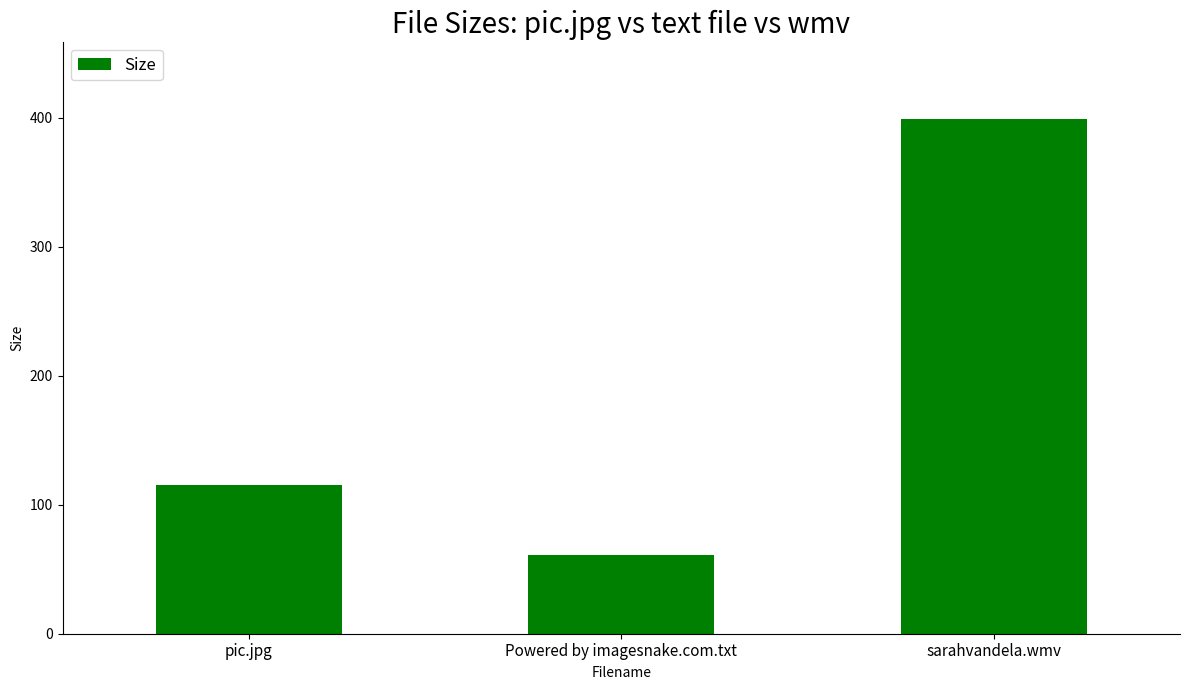

Reading left to right, what are all the values shown in this chart?

115.7	61.0	399.3